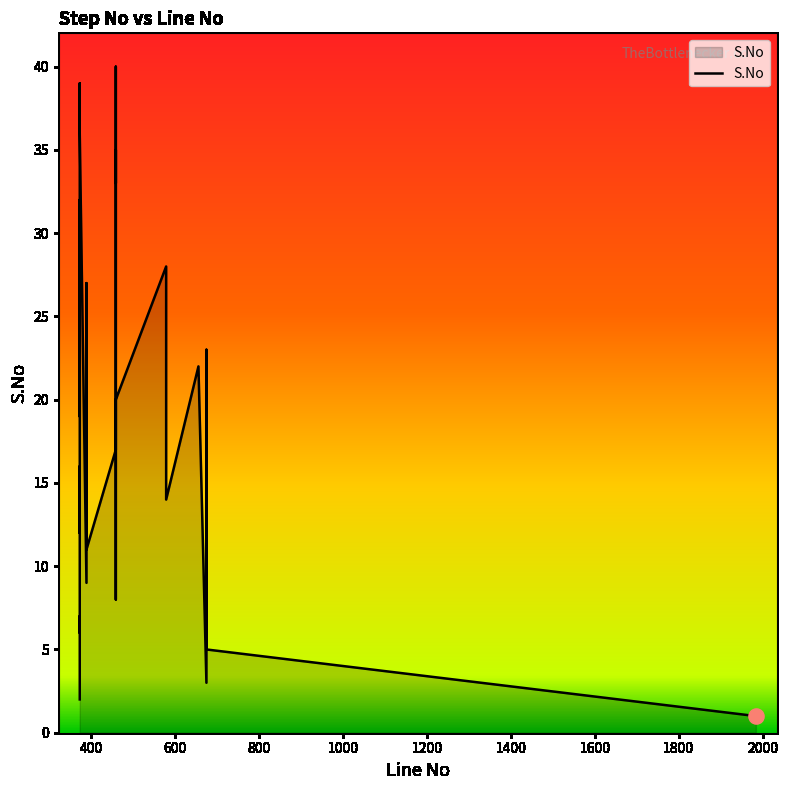

What is the ratio of the value at 372 to the value at 372?

0.9